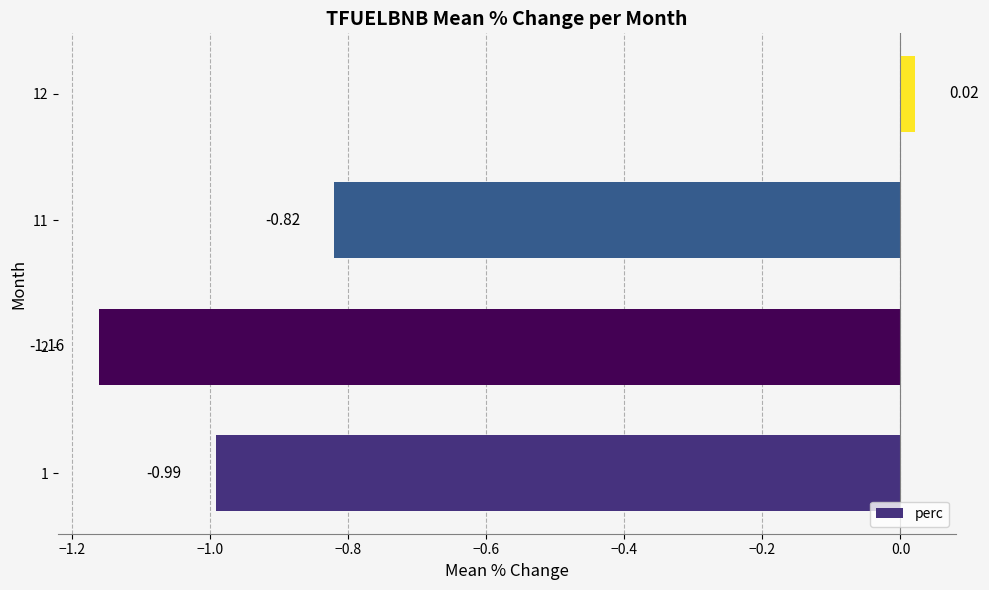

Between 2 and 11, which is larger?

11